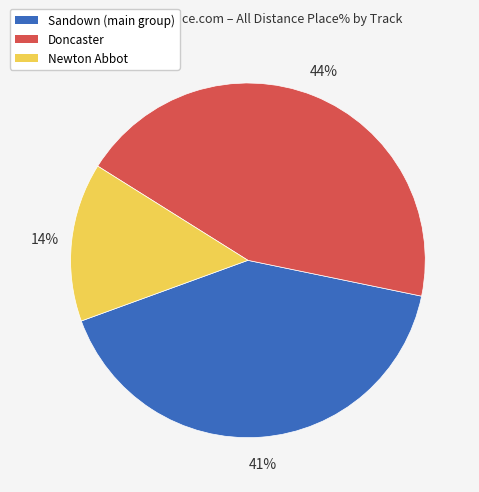

Is there any slice that represents more than half of the pie?

No